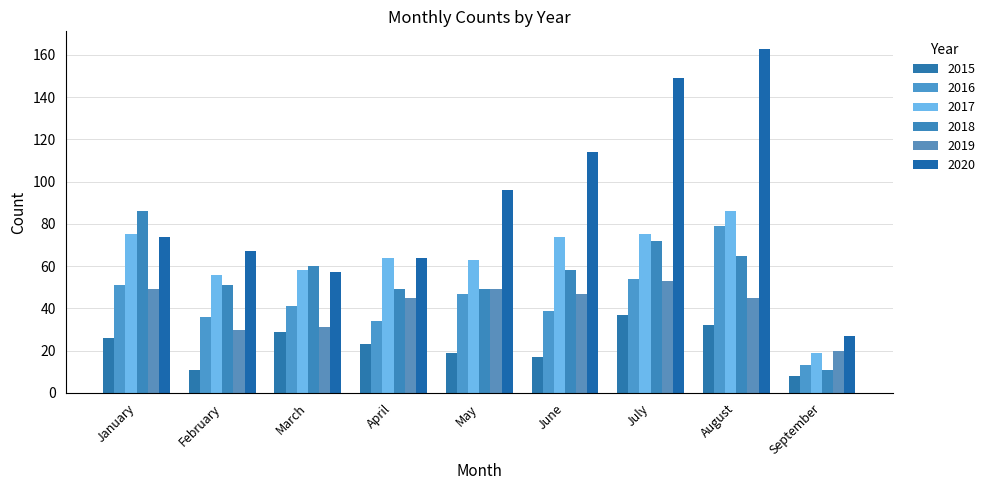

How many bars are there in each group?

6